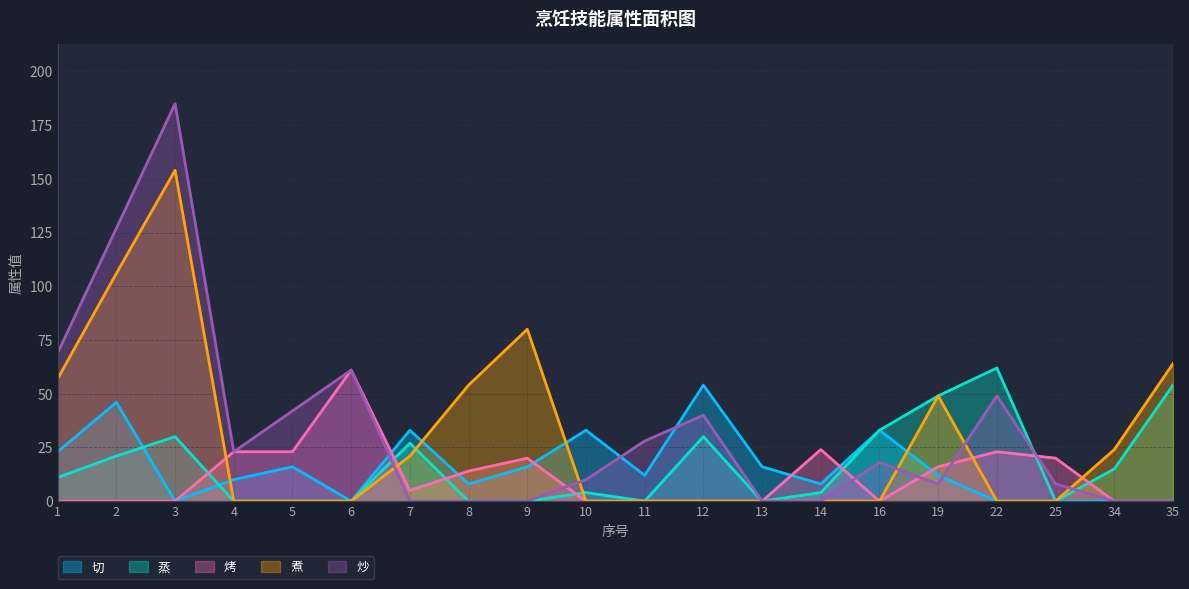

Reading left to right, transcribe all the data shown in this chart.

切: 1=23	2=46	3=0	4=10	5=16	6=0	7=33	8=8	9=16	10=33	11=12	12=54	13=16	14=8	16=33	19=12	22=0	25=0	34=0	35=0
蒸: 1=11	2=21	3=30	4=0	5=0	6=0	7=27	8=0	9=0	10=4	11=0	12=30	13=0	14=4	16=33	19=49	22=62	25=0	34=15	35=54
烤: 1=0	2=0	3=0	4=23	5=23	6=61	7=5	8=14	9=20	10=0	11=0	12=0	13=0	14=24	16=0	19=16	22=23	25=20	34=0	35=0
煮: 1=57	2=106	3=154	4=0	5=0	6=0	7=21	8=54	9=80	10=0	11=0	12=0	13=0	14=0	16=0	19=49	22=0	25=0	34=24	35=64
炒: 1=69	2=127	3=185	4=23	5=42	6=61	7=0	8=0	9=0	10=10	11=28	12=40	13=0	14=0	16=18	19=8	22=49	25=8	34=0	35=0